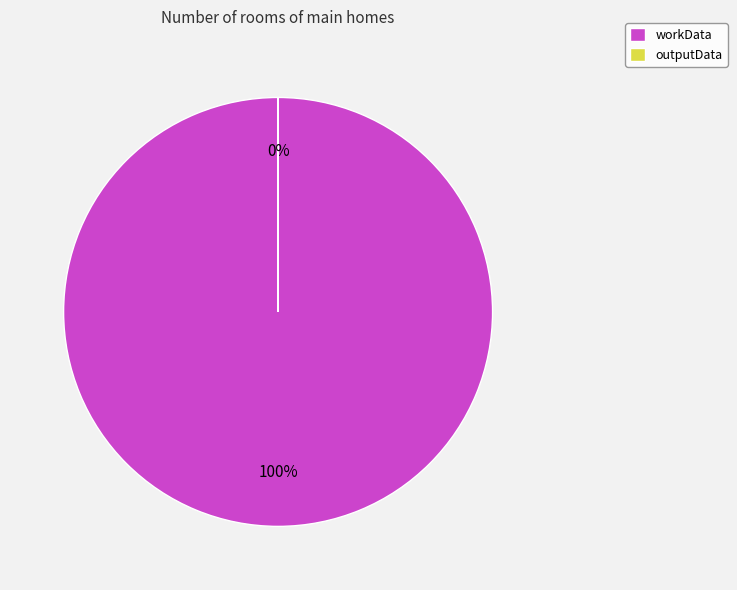

Does workData represent more than half of the total?

Yes